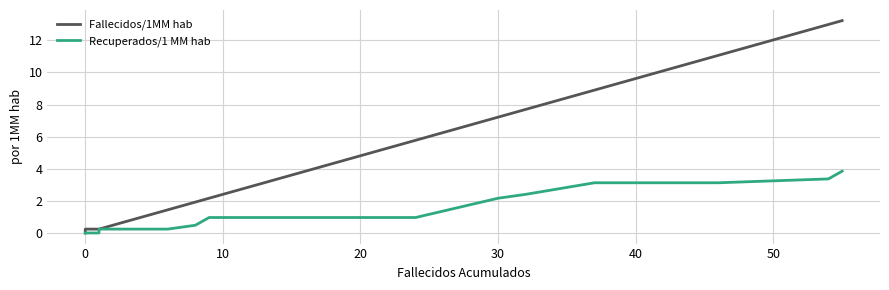

How many positive values does the Recuperados/1 MM hab series have?

20